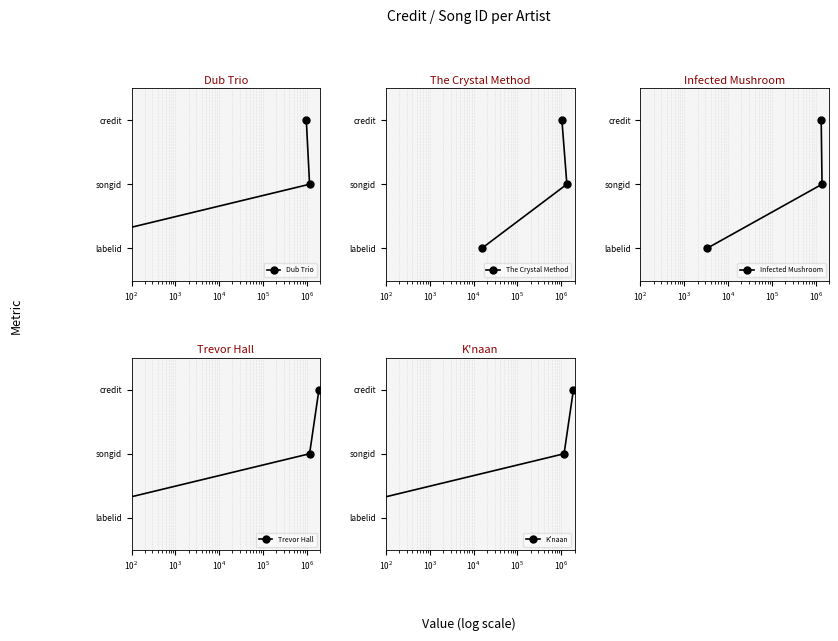

How many values in the Trevor Hall series exceed 1?

1